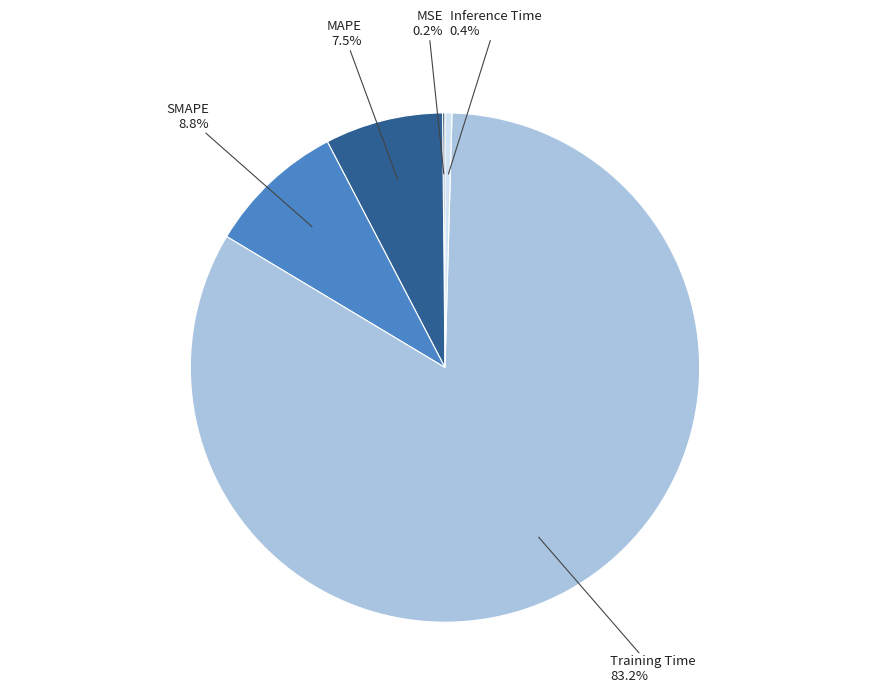

Does any single category account for the majority?

Yes